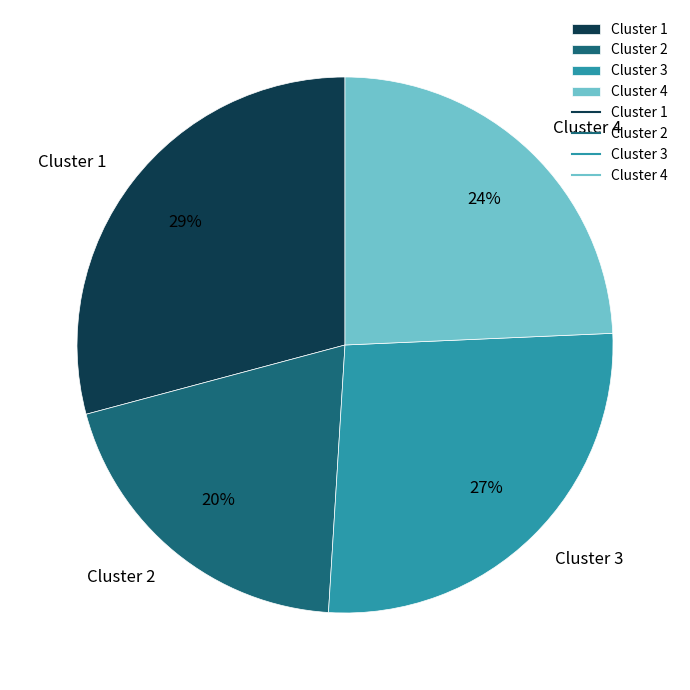

To the nearest percent, what is the difference between the Cluster 1 and Cluster 3 slice percentages?

2%